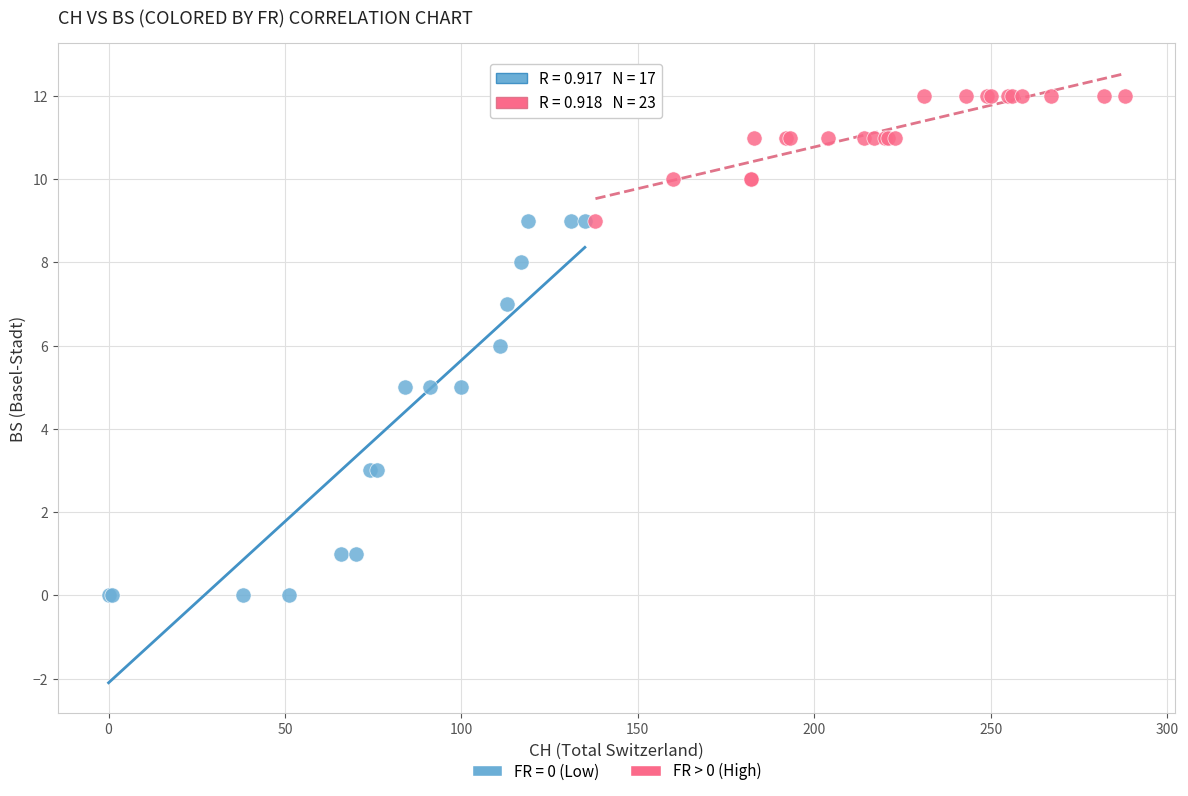

Which series has the largest Y range (max minus min)?

FR = 0 (Low)